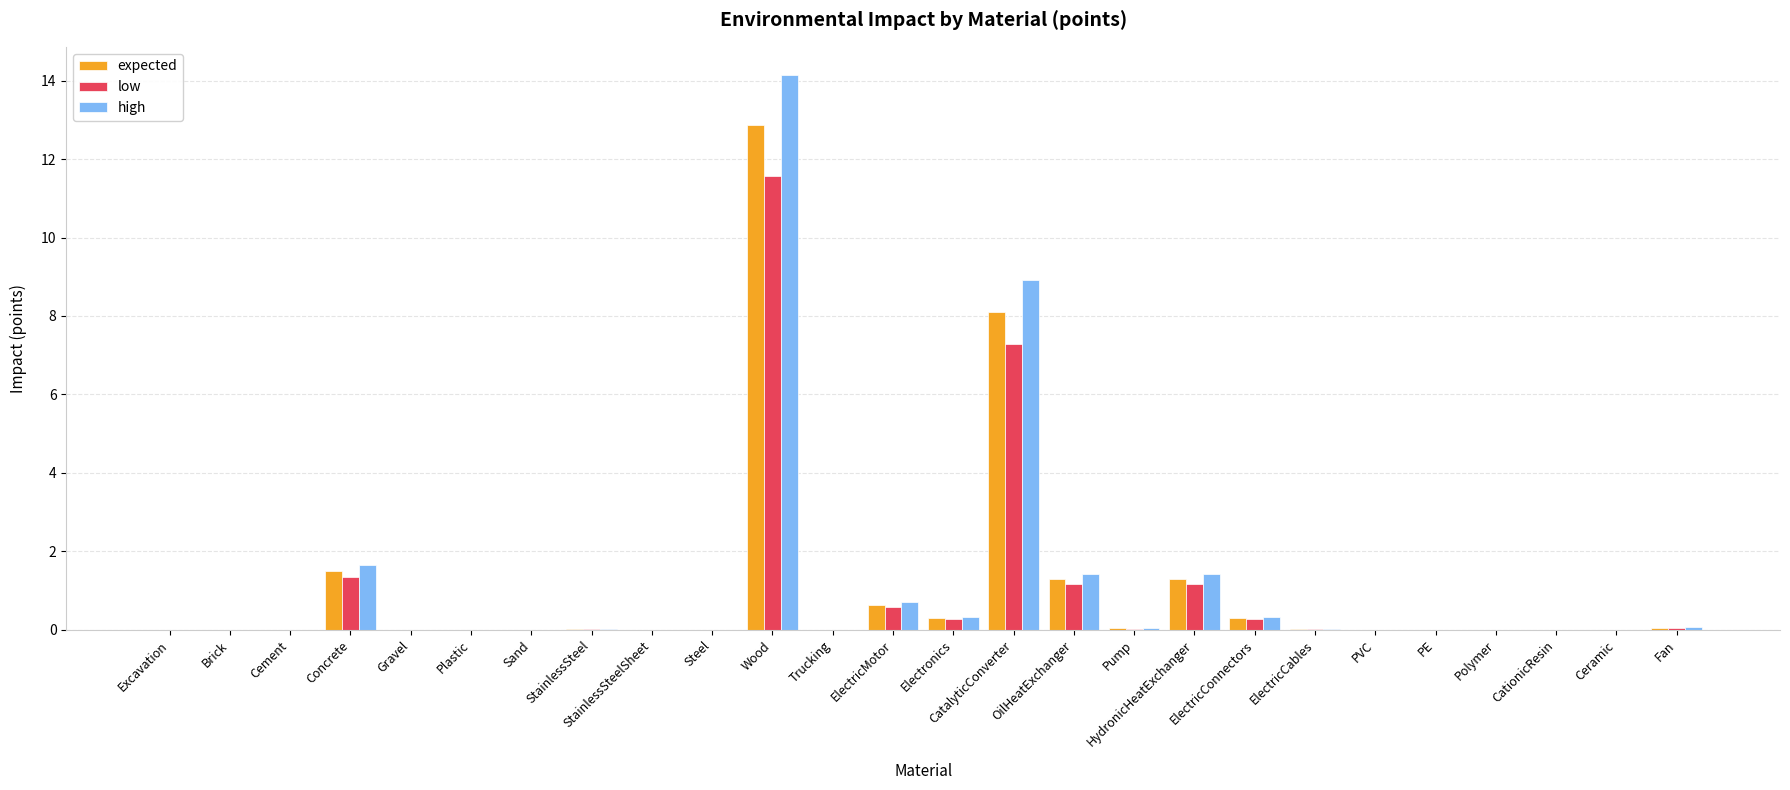

At which category is the sum across all series the highest?

Wood